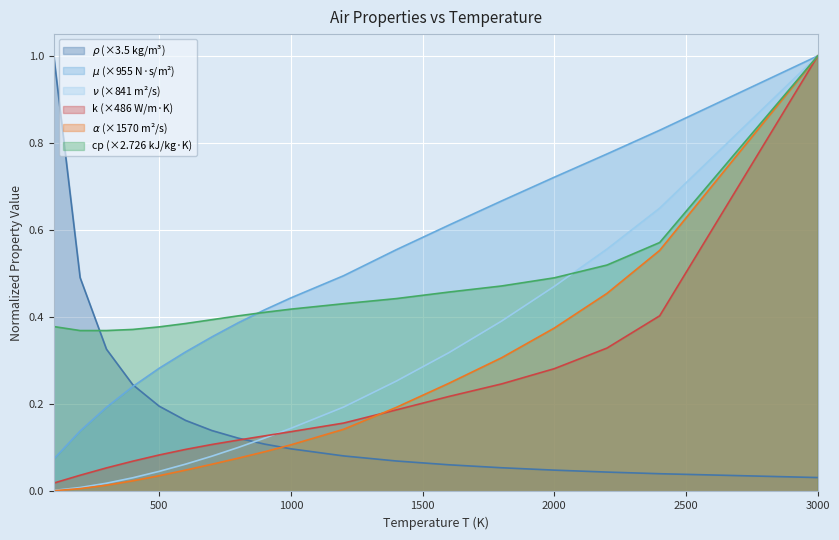

What is the sum of all alpha values?

3.7